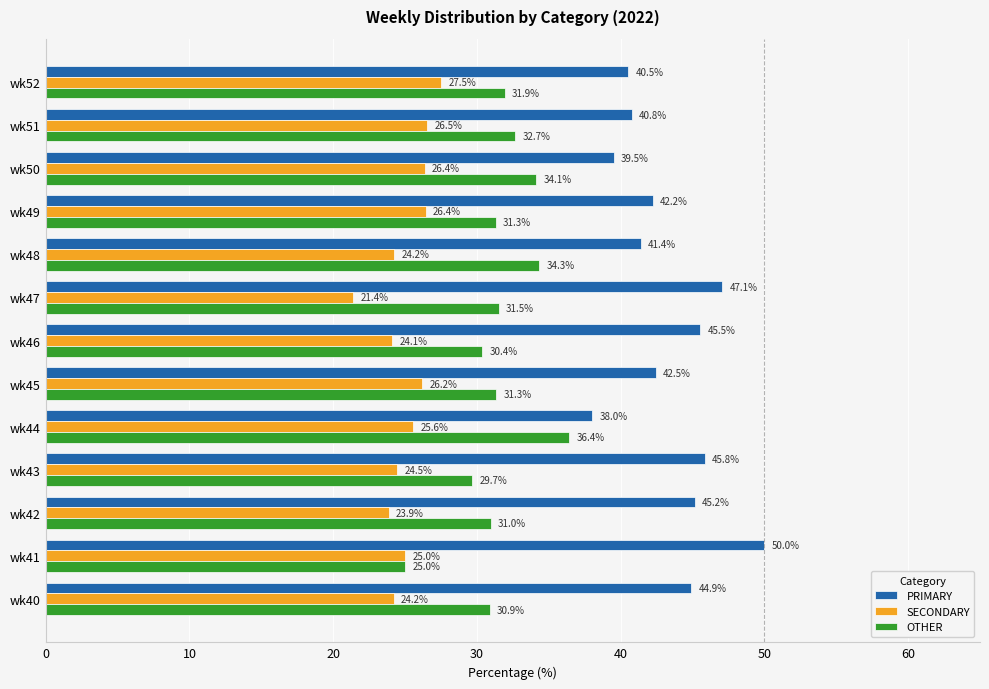

True or false: OTHER has a value of 30.9 at wk40.

True